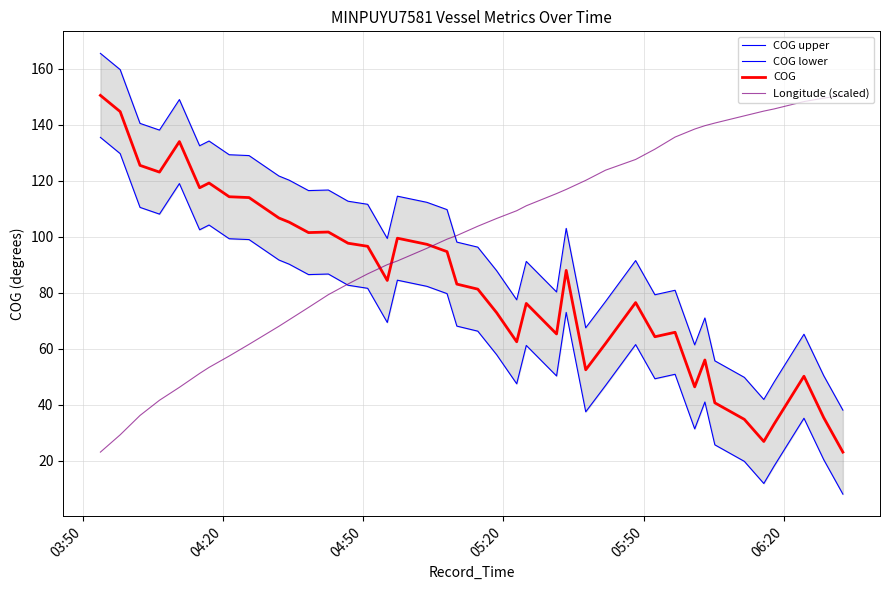

How many interior local valleys does the COG series have?

10